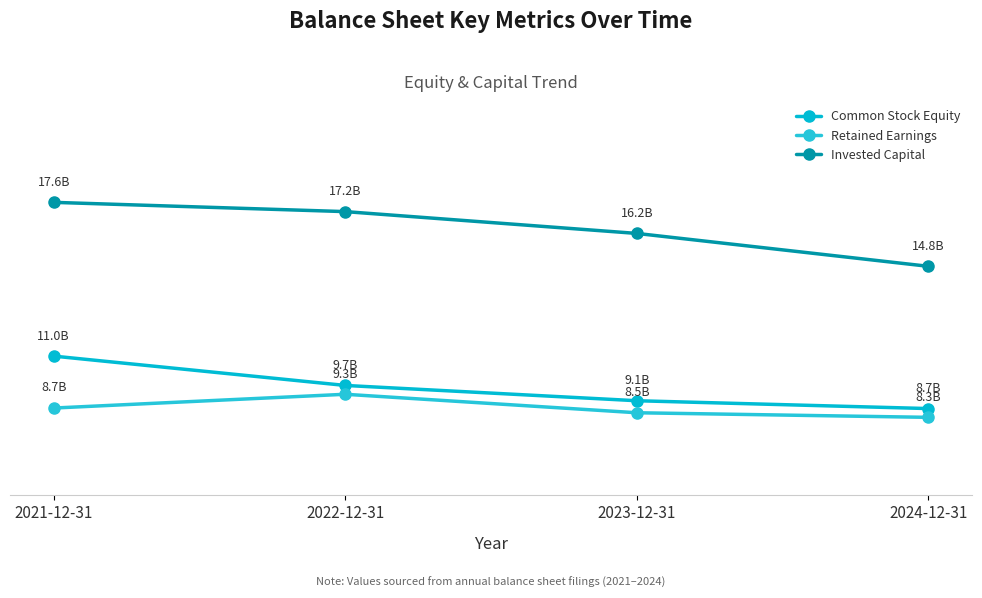

At which label is Retained Earnings closest to 8838300000?

2021-12-31